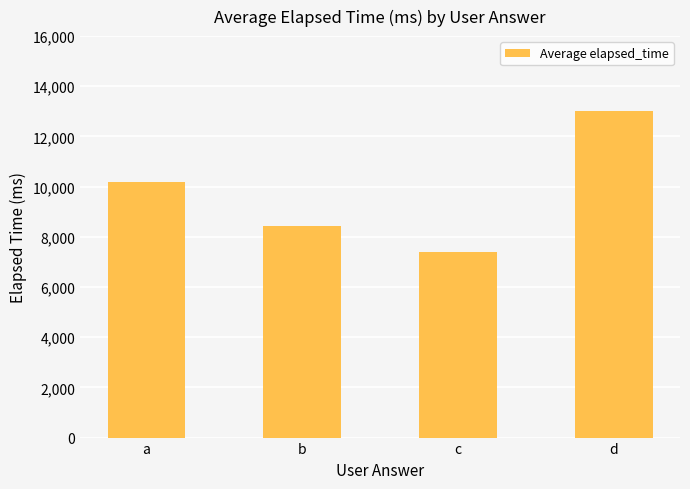

Reading left to right, extract all data points from this chart.

10166.7	8444.0	7388.7	13000.0